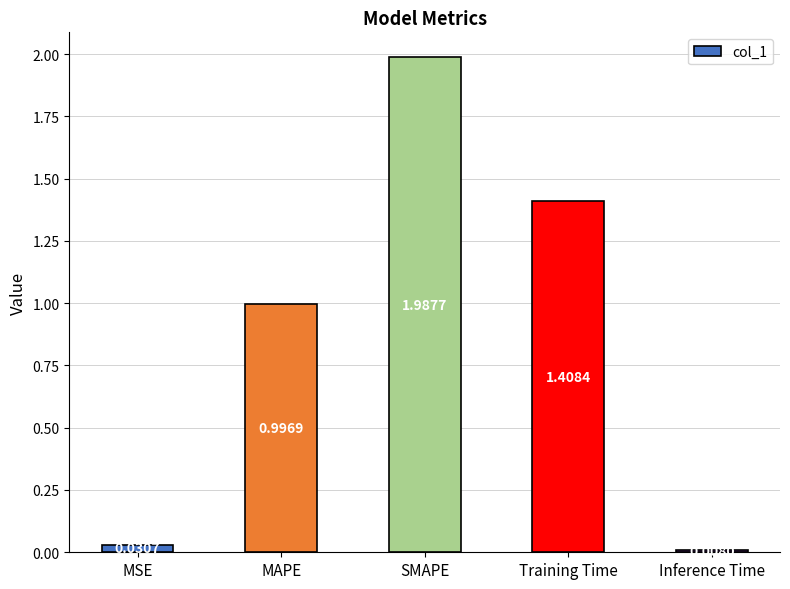

What is the label of the 2nd bar from the left?

MAPE